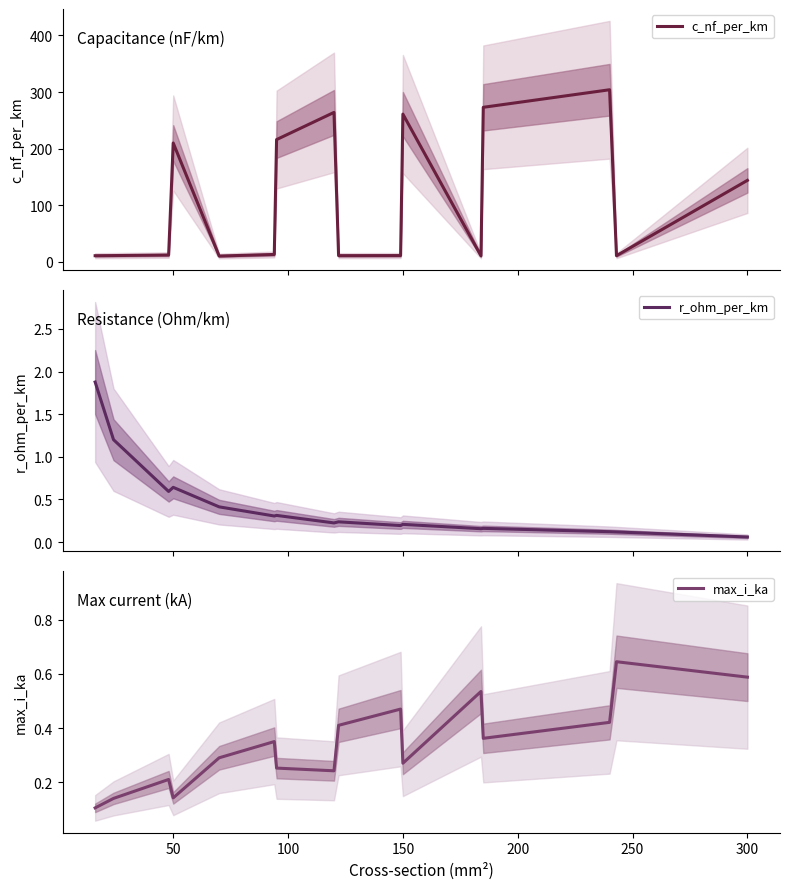

What is the minimum value for c_nf_per_km?

10.4